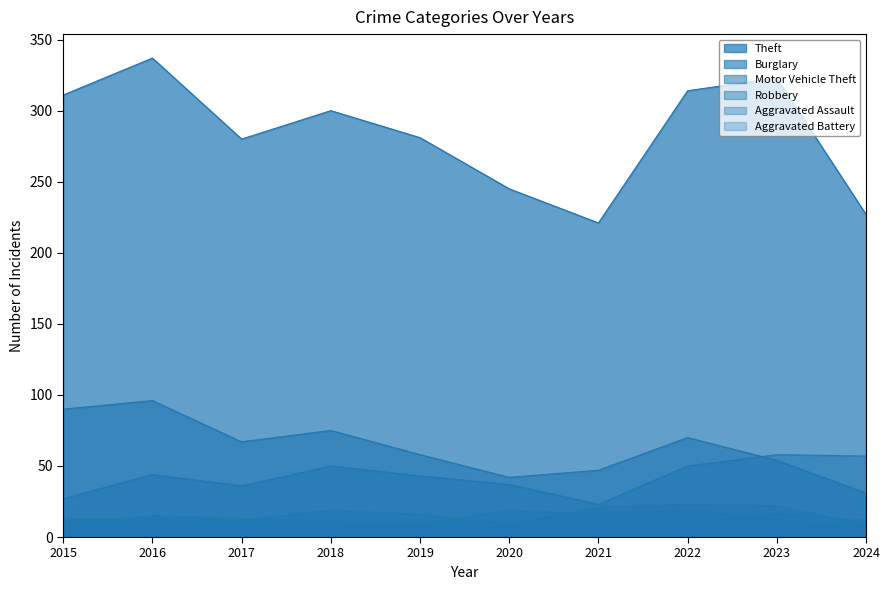

Reading right to left, transcribe all the data shown in this chart.

Theft: 227	323	314	221	245	281	300	280	337	311
Burglary: 31	54	70	47	42	58	75	67	96	90
Motor Vehicle Theft: 57	58	50	23	37	43	50	36	44	27
Robbery: 7	12	19	16	19	9	11	13	15	8
Aggravated Assault: 9	22	23	21	9	16	19	12	13	12
Aggravated Battery: 12	16	9	17	6	8	8	9	13	13